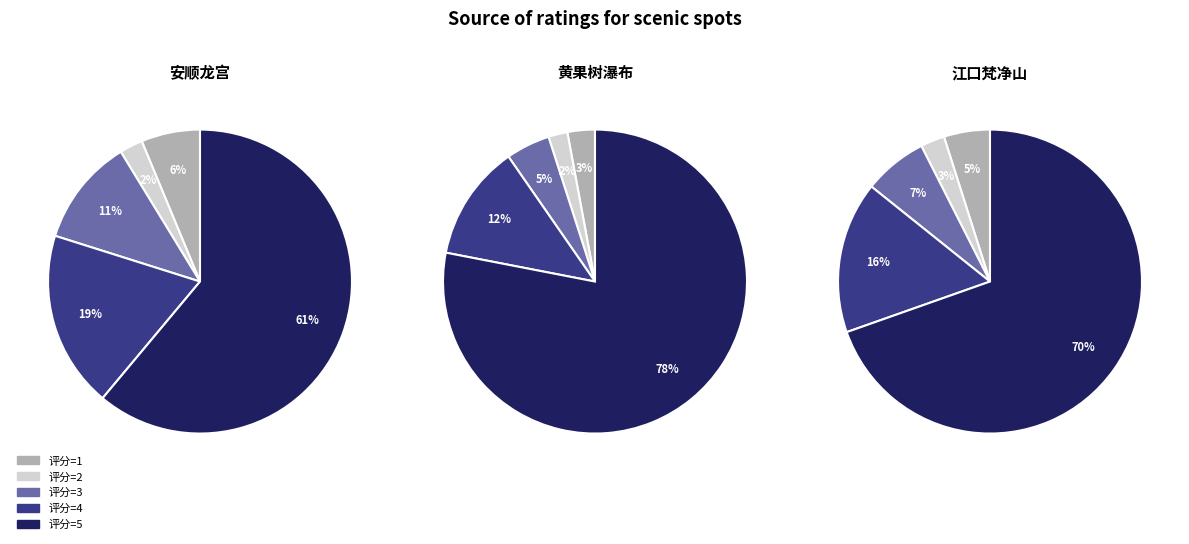

Which has a higher value, 评分=2 or 评分=3?

评分=3